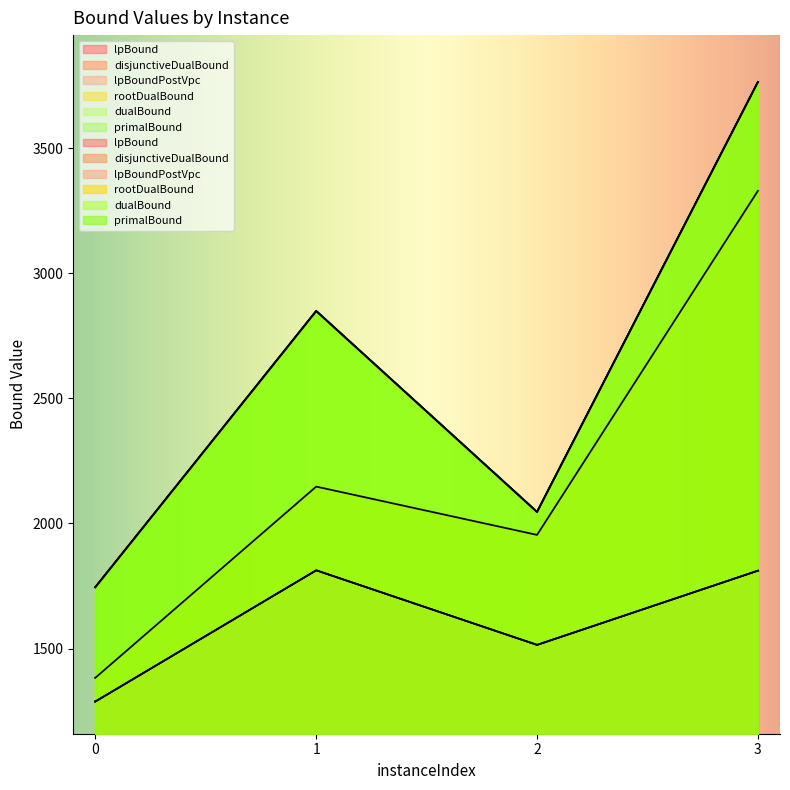

Which series has the largest total across all categories?

primalBound